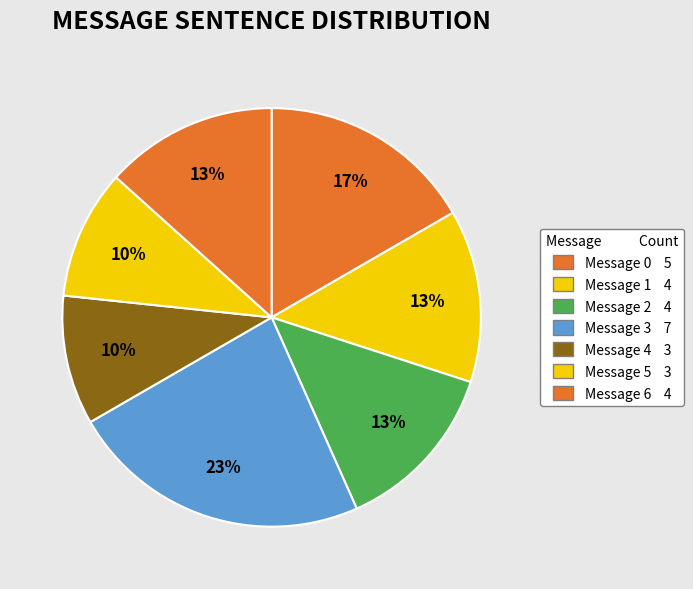

To the nearest percent, what percentage of the pie is Message 5?

10%